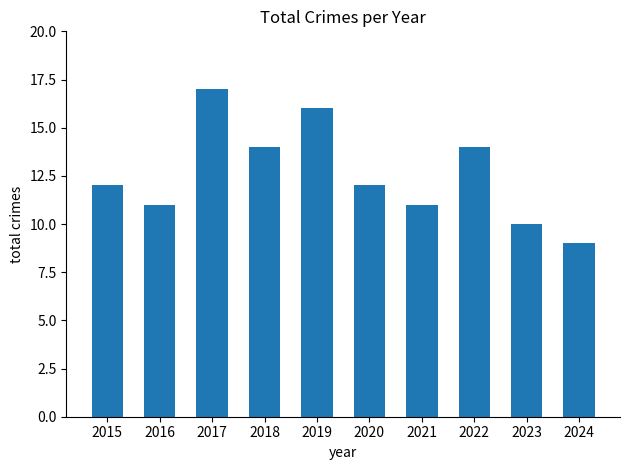

What is the maximum value shown in the chart?

17